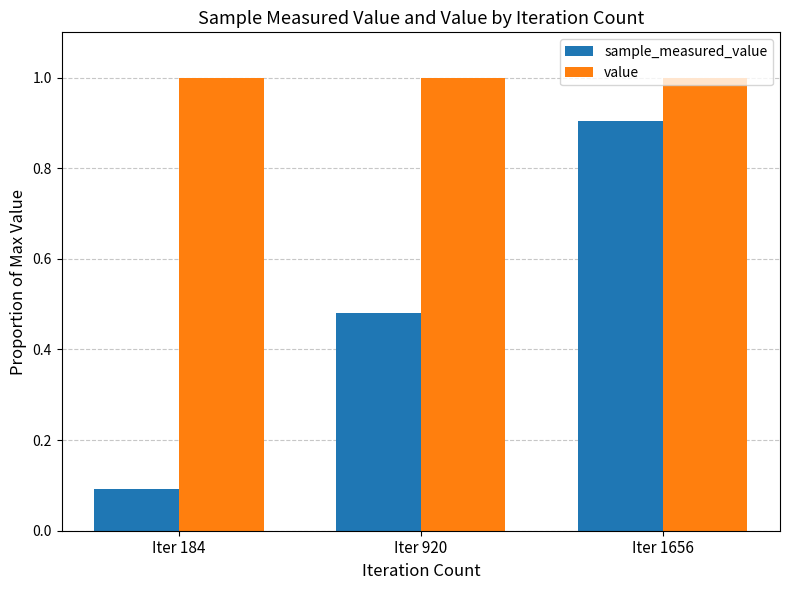

Which series has the widest spread of values?

sample_measured_value